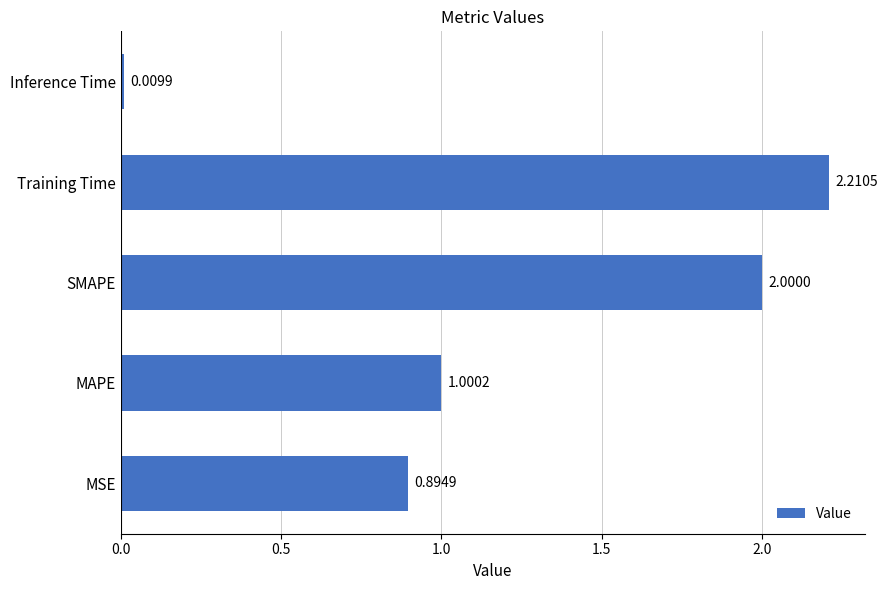

What is the sum of the values at Training Time and MSE?

3.1